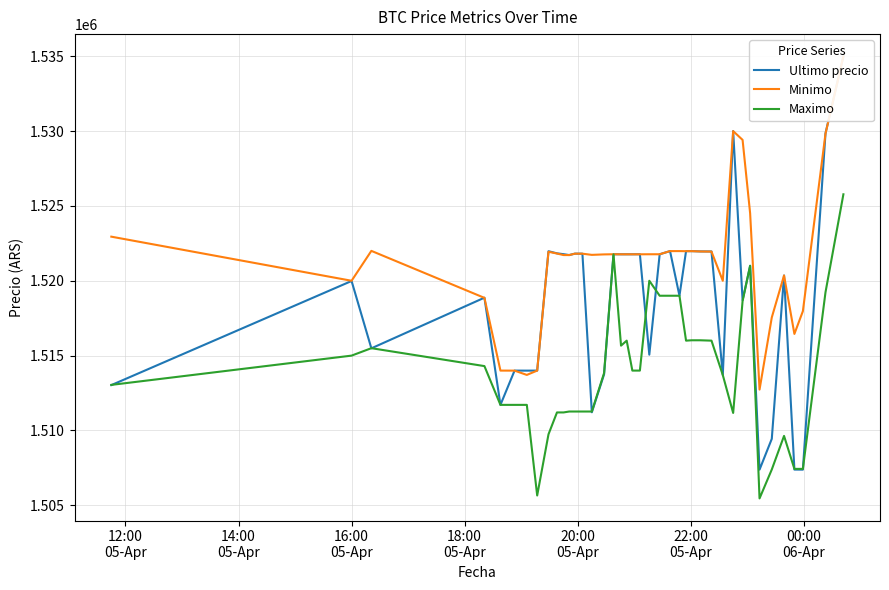

What is the maximum value for Maximo?

1525775.5